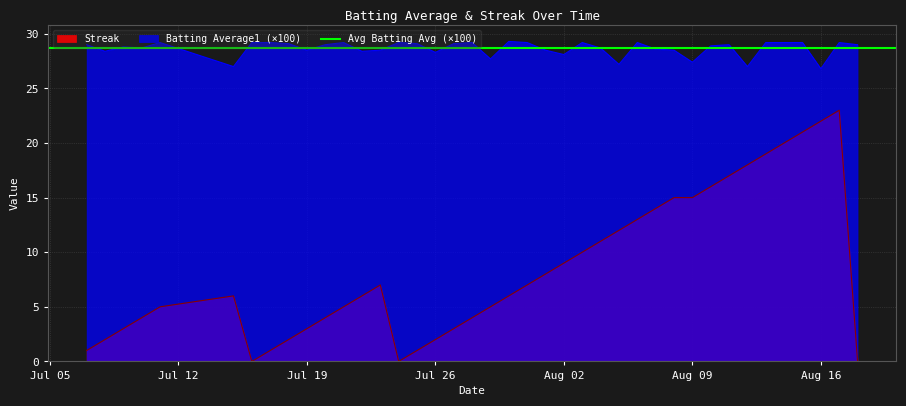

Rank the series by their maximum value, from lowest to highest.

Streak, Batting Average1